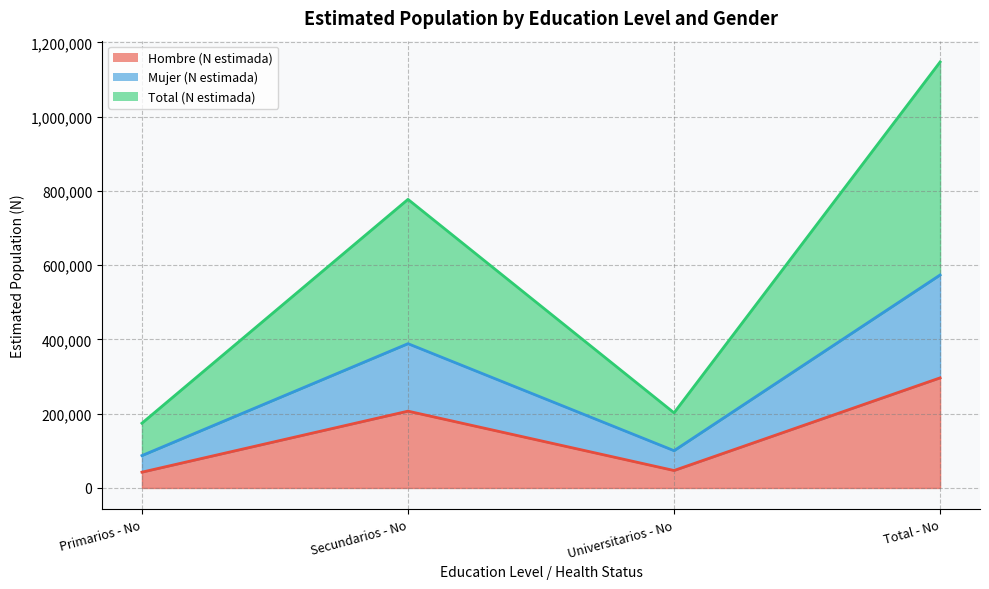

What is the minimum value for Mujer (N estimada) (line)?

87238